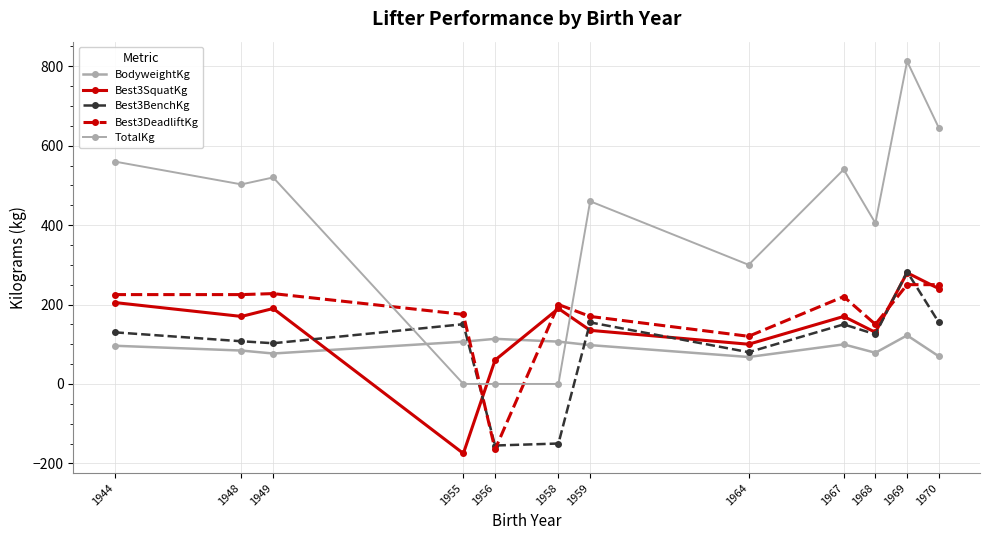

How many values in the Best3DeadliftKg series are below 220?

6